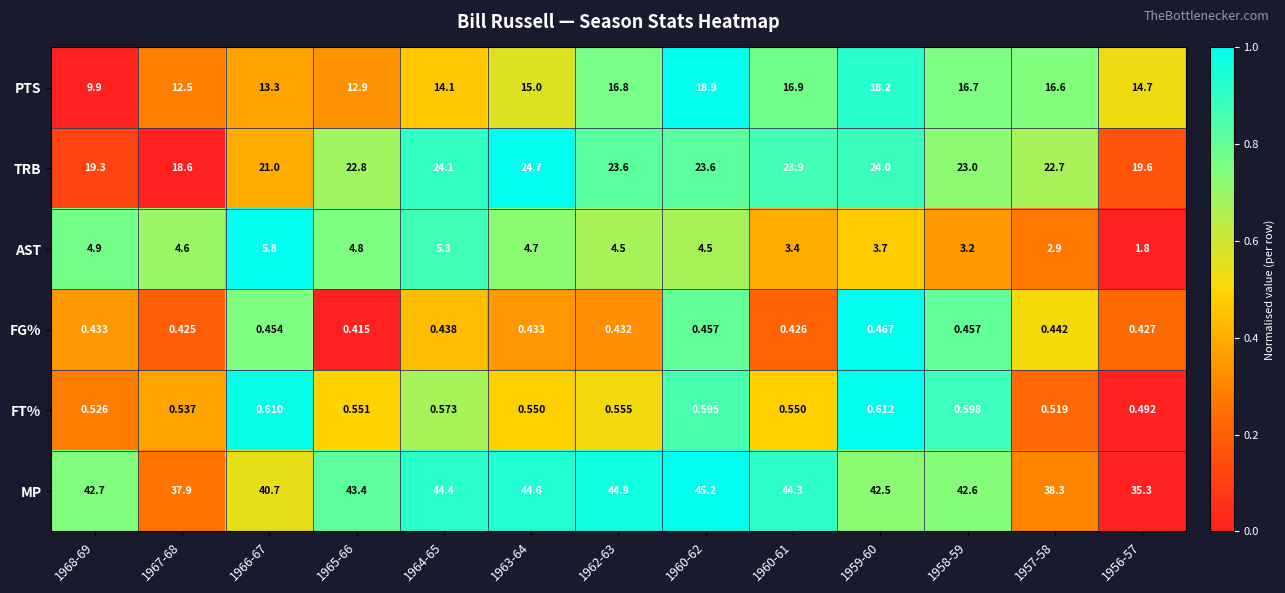

Rank the series by their maximum value, from highest to lowest.

MP, TRB, PTS, AST, FT%, FG%